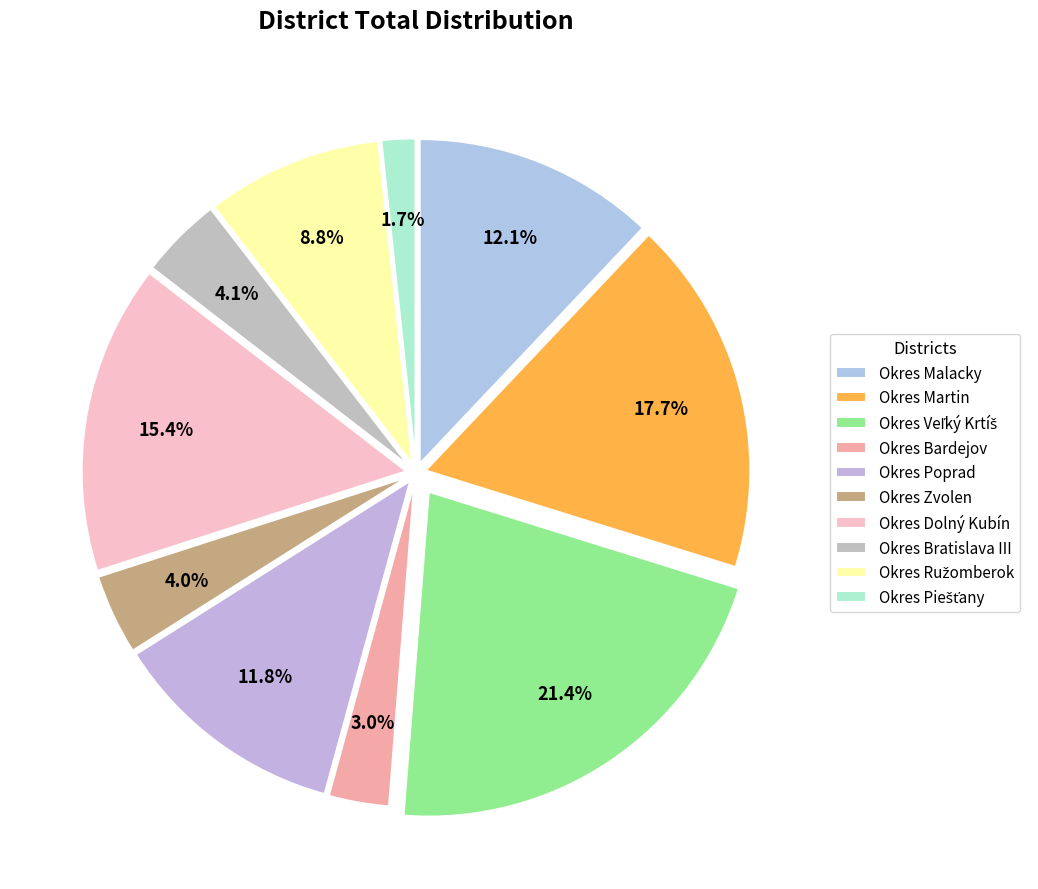

The Okres Zvolen slice represents 10% of the pie. True or false?

False